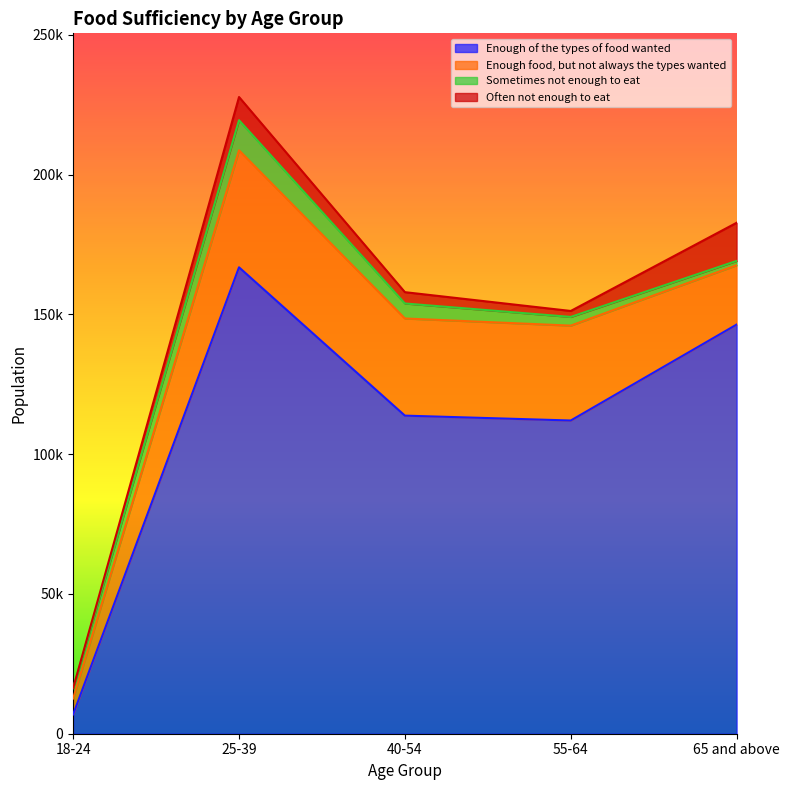

Between 55-64 and 40-54, which is larger?

40-54